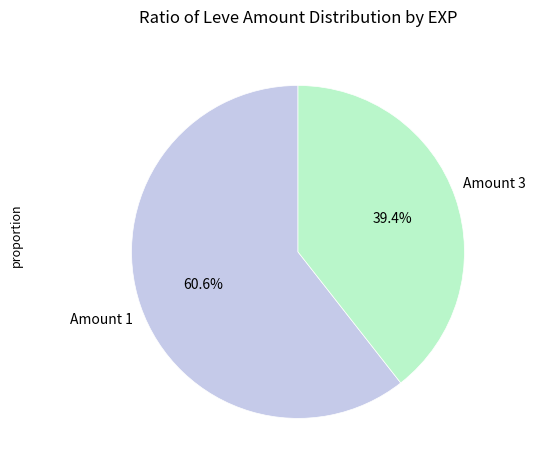

Is there a majority slice in this chart?

Yes